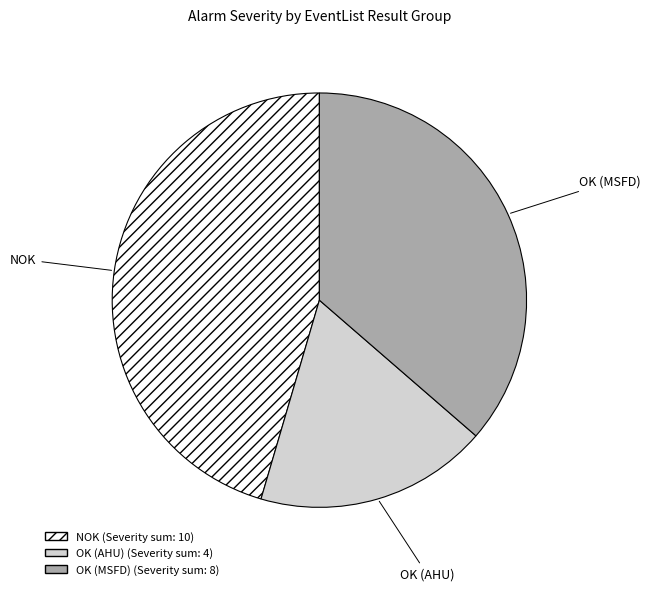

Do OK (AHU) and NOK together represent more than half of the pie?

Yes